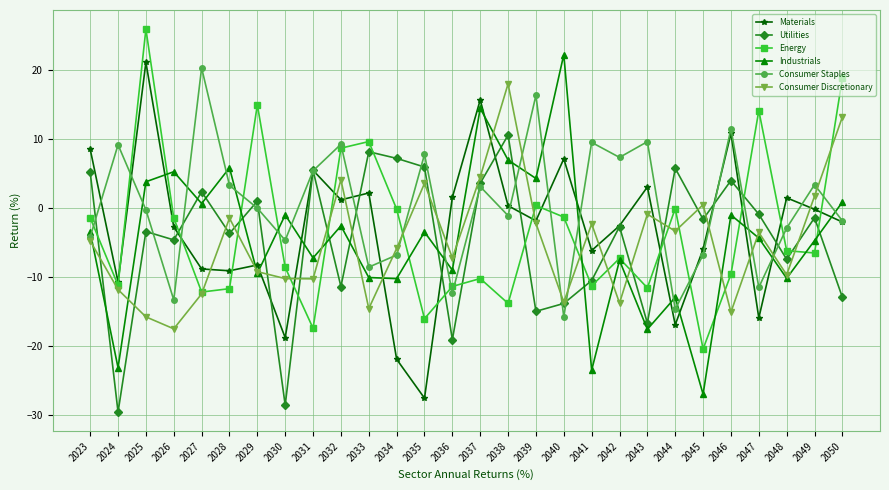

What is the greatest value displayed?

25.8